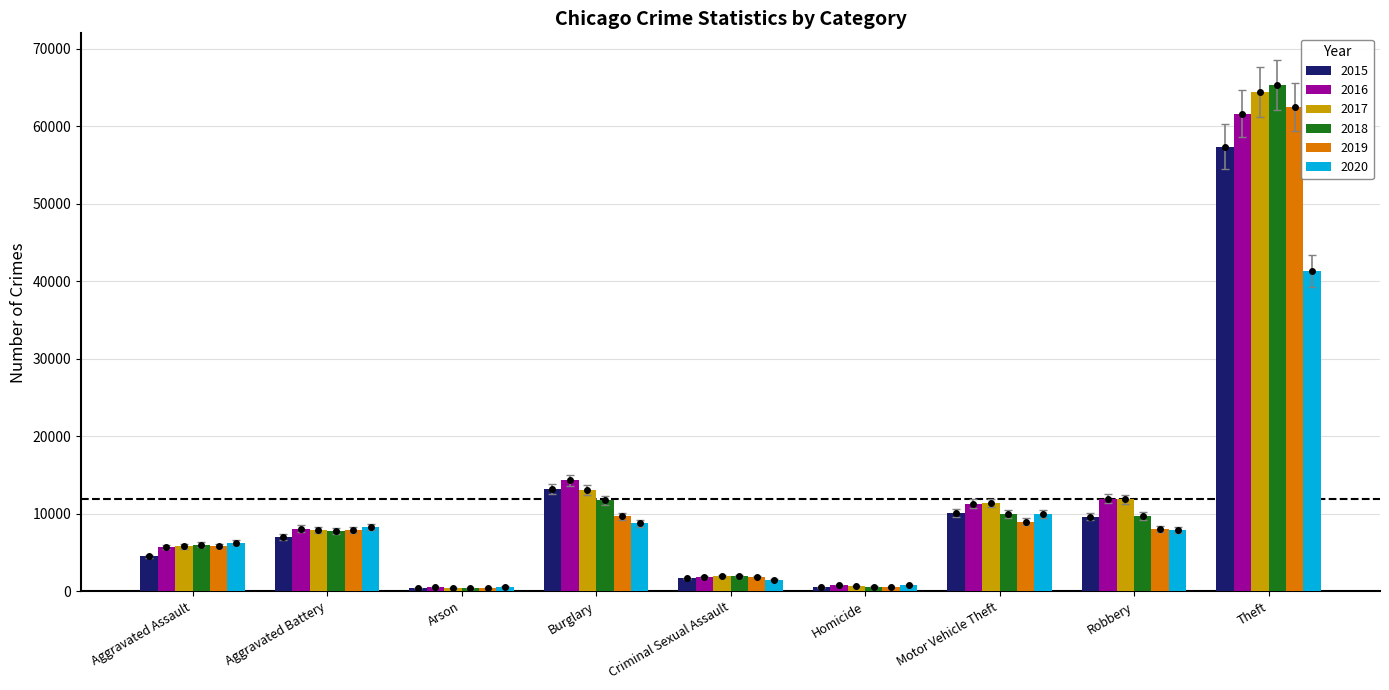

How many series are shown in this chart?

6